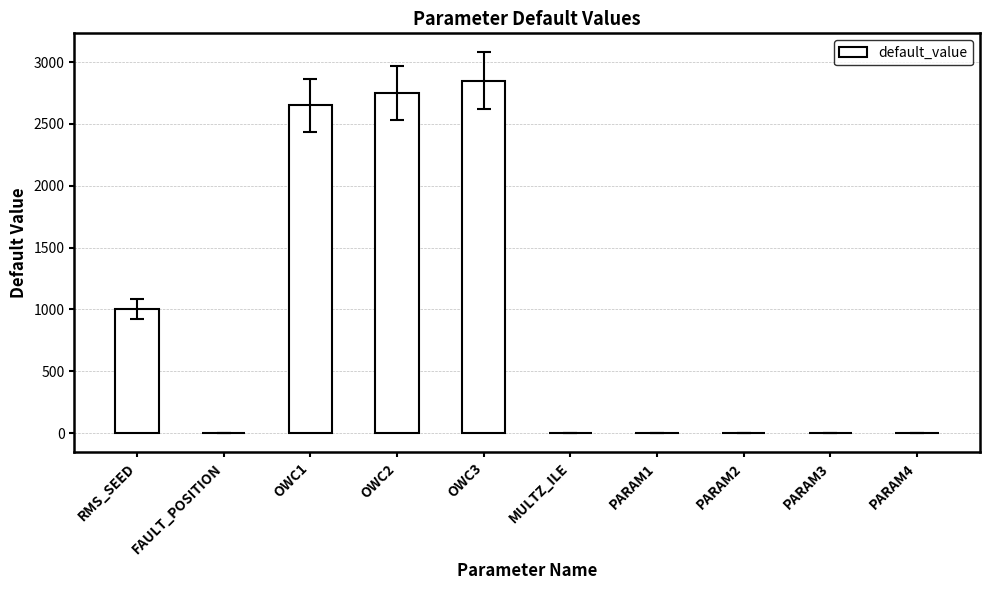

What is the maximum value shown in the chart?

2850.0